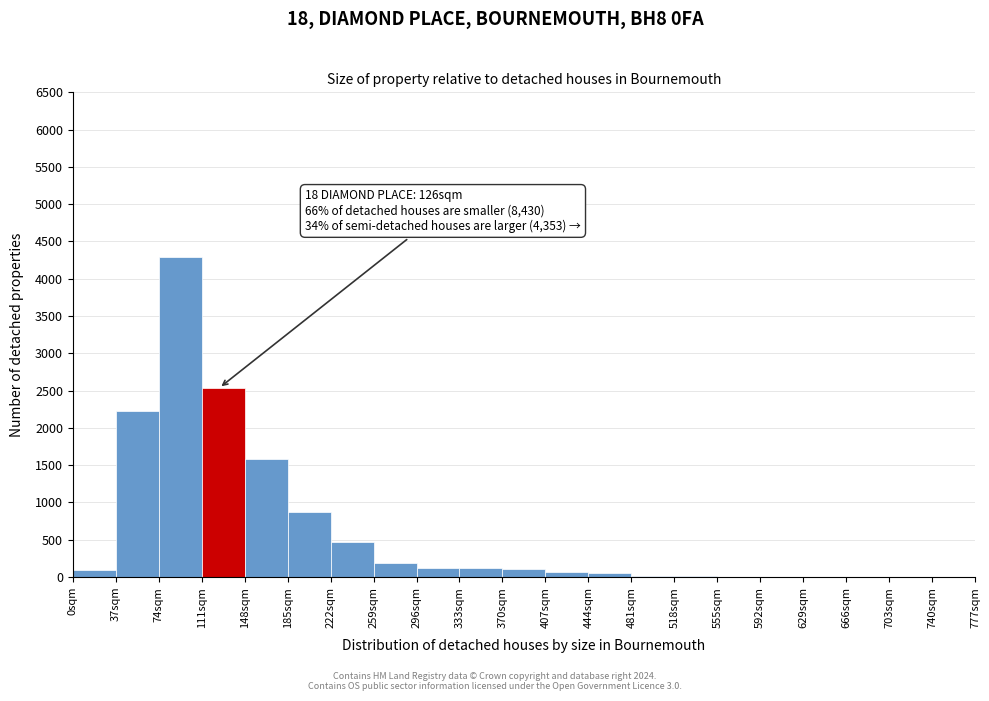

Over which range of the x-axis is the bar tallest?

74 to 111